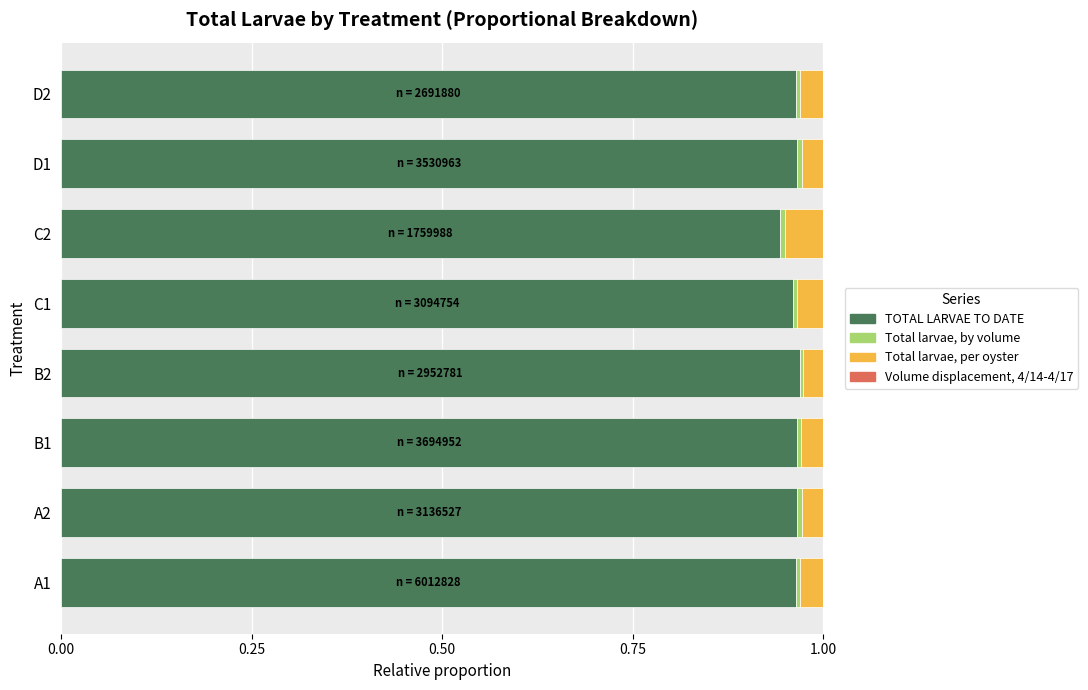

True or false: TOTAL LARVAE TO DATE has a value of 1.6 at B1.

False